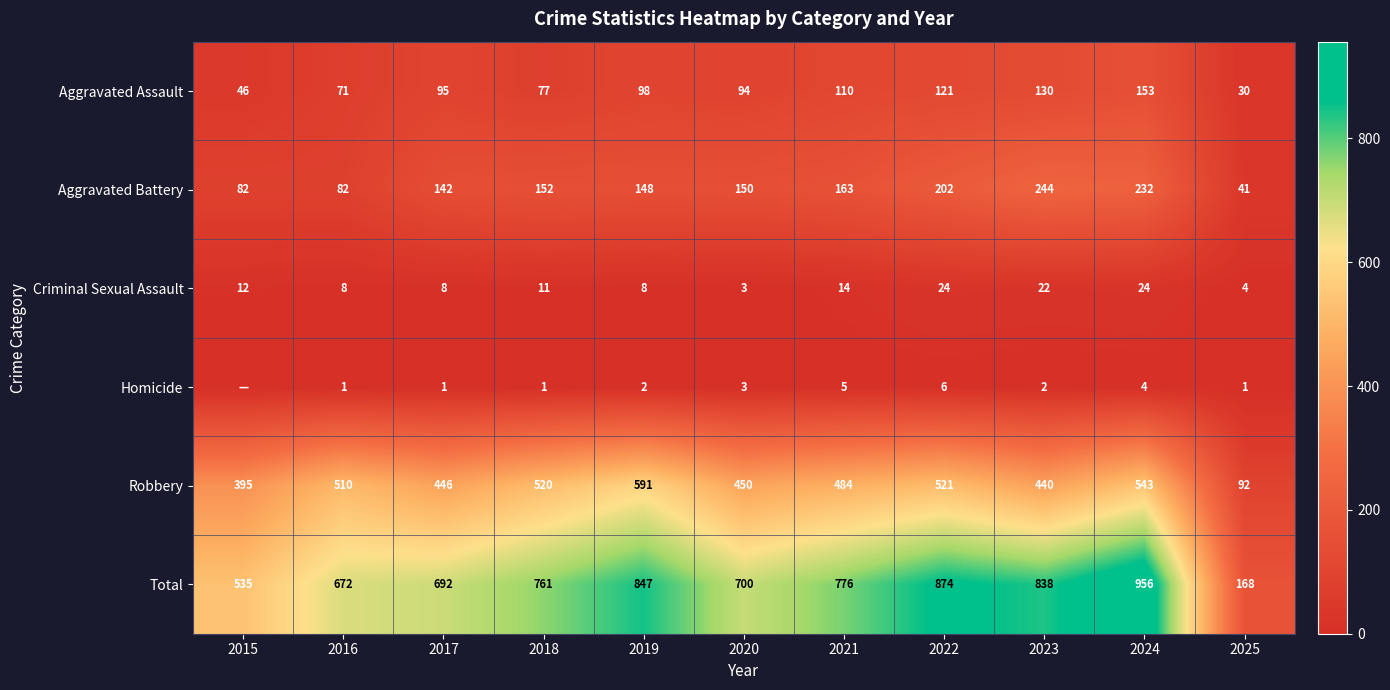

How many data points in Criminal Sexual Assault are less than 11?

5